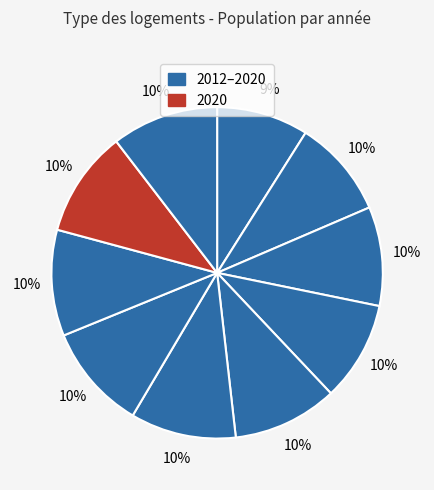

How many segments does this pie chart have?

10